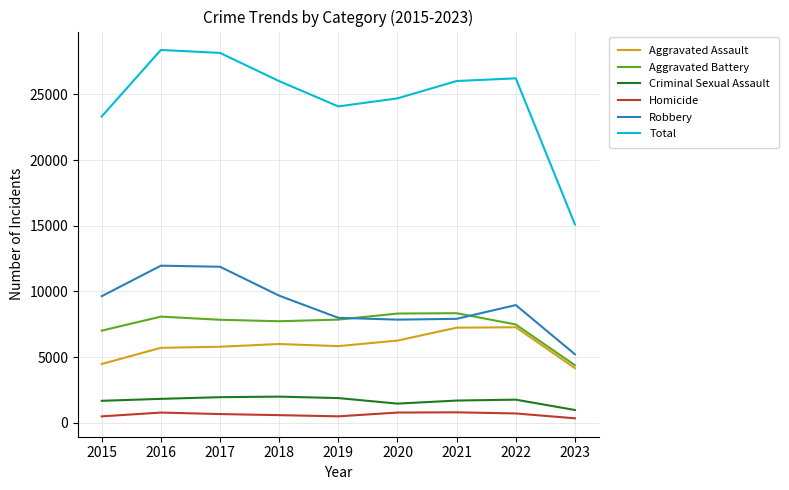

Which series has the largest total across all categories?

Total